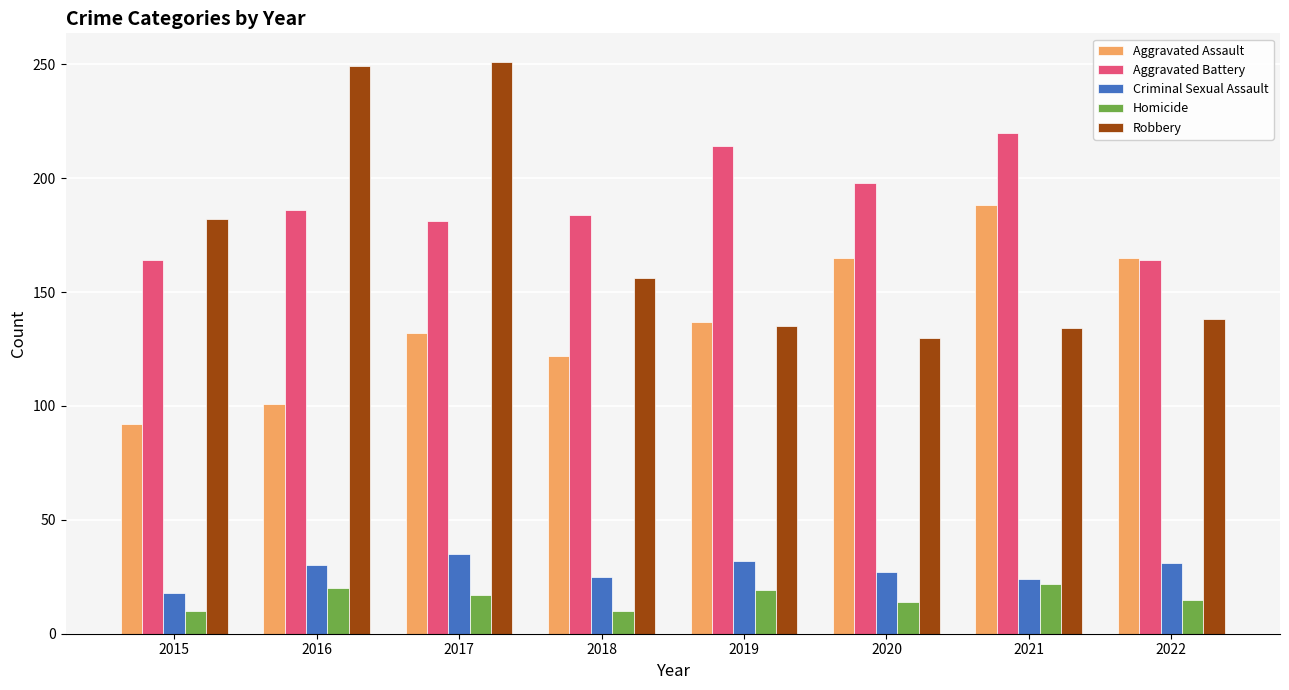

Which series has the largest range (max minus min)?

Robbery